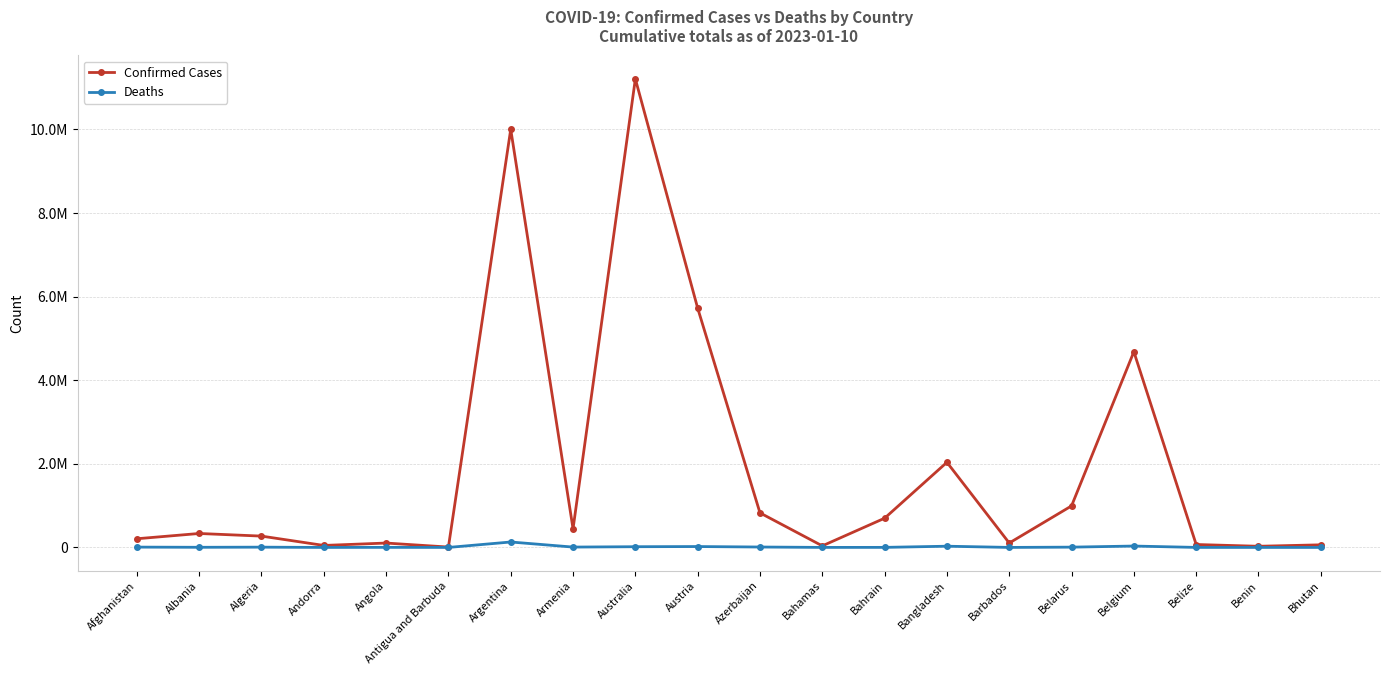

Reading right to left, transcribe all the data shown in this chart.

Confirmed Cases: Bhutan=62551	Benin=27982	Belize=70174	Belgium=4682234	Belarus=994037	Barbados=105515	Bangladesh=2037284	Bahrain=699264	Bahamas=37491	Azerbaijan=826924	Austria=5726287	Australia=11210155	Armenia=445976	Argentina=10004679	Antigua and Barbuda=9106	Angola=105095	Andorra=47781	Algeria=271255	Albania=333948	Afghanistan=207841
Deaths: Bhutan=21	Benin=163	Belize=688	Belgium=33395	Belarus=7118	Barbados=568	Bangladesh=29440	Bahrain=1539	Bahamas=833	Azerbaijan=10023	Austria=21487	Australia=17349	Armenia=8716	Argentina=130249	Antigua and Barbuda=146	Angola=1930	Andorra=165	Algeria=6881	Albania=3596	Afghanistan=7854